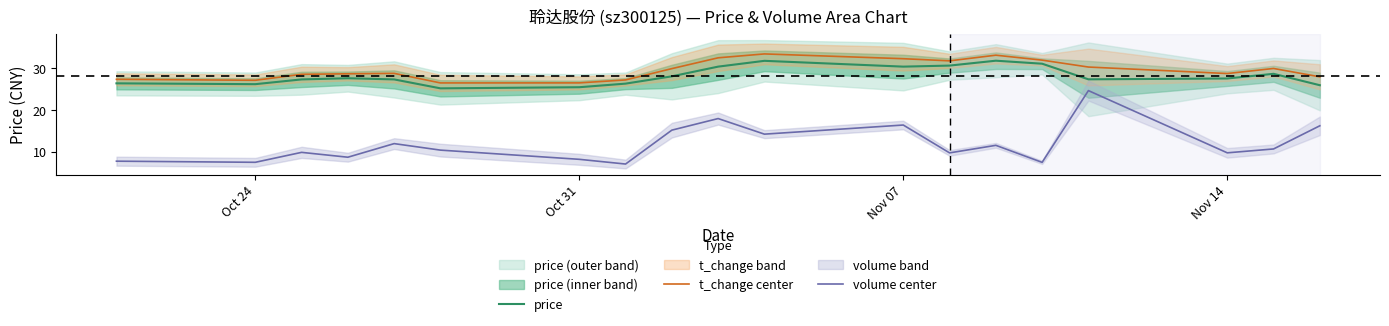

Which series has the largest total across all categories?

t_change center